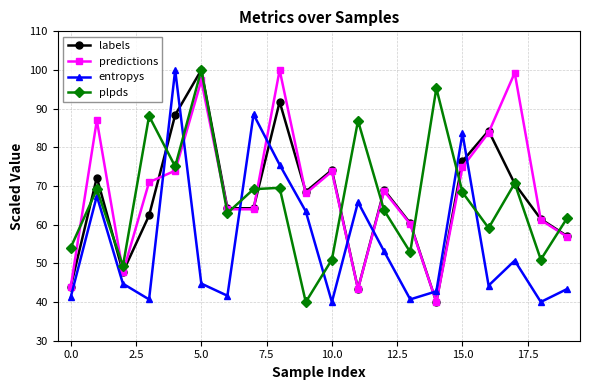

What are all the series names shown in the legend?

labels, predictions, entropys, plpds